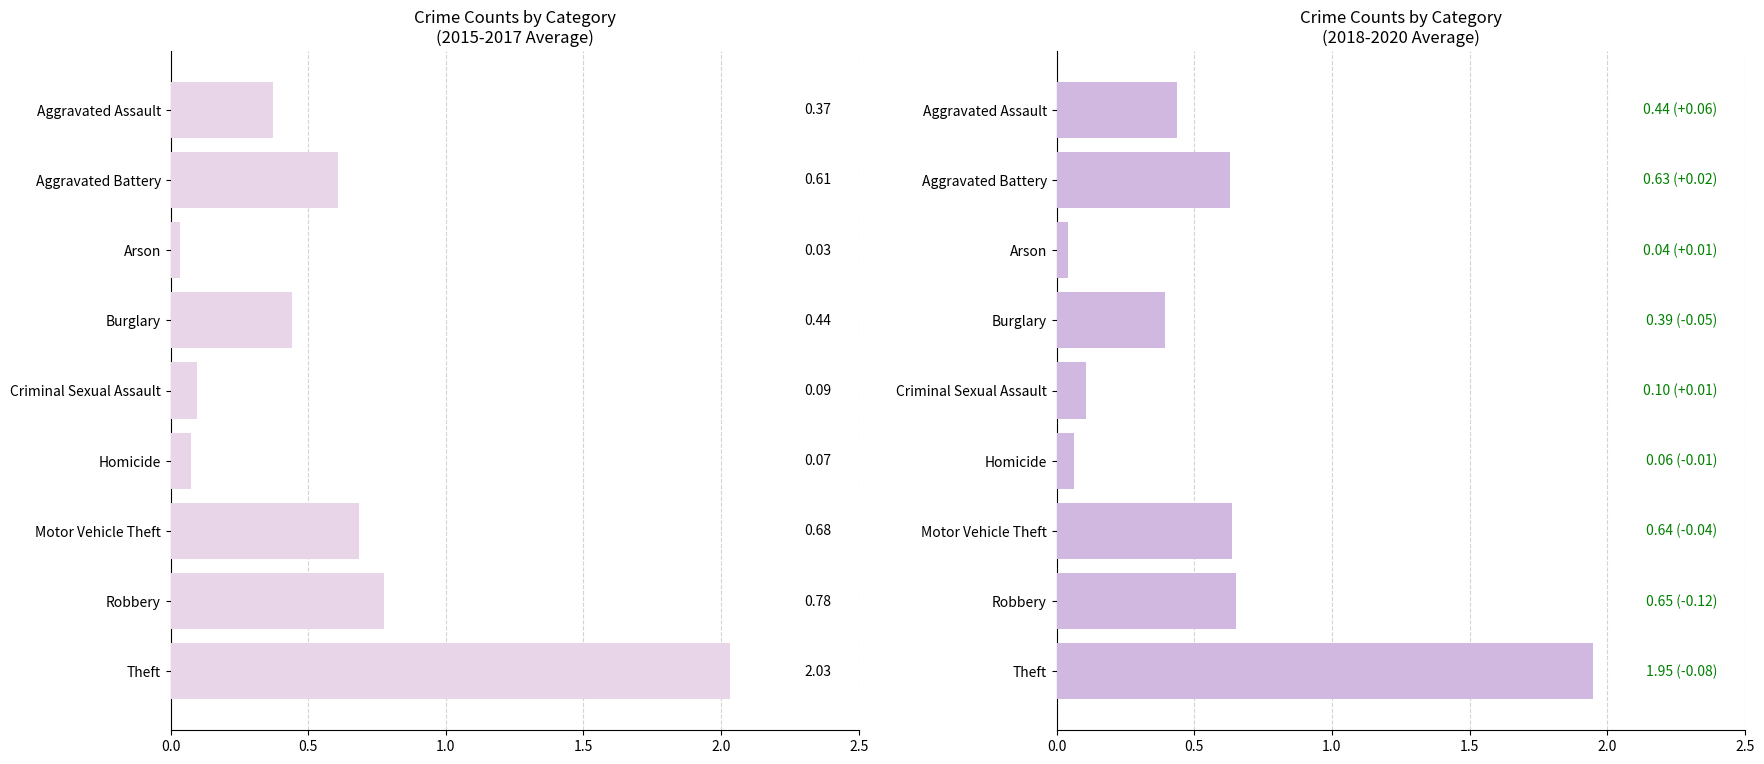

Reading left to right, extract all data points from this chart.

2015-2017 avg: 0.4	0.6	0.0	0.4	0.1	0.1	0.7	0.8	2.0
2018-2020 avg: 0.4	0.6	0.0	0.4	0.1	0.1	0.6	0.7	1.9